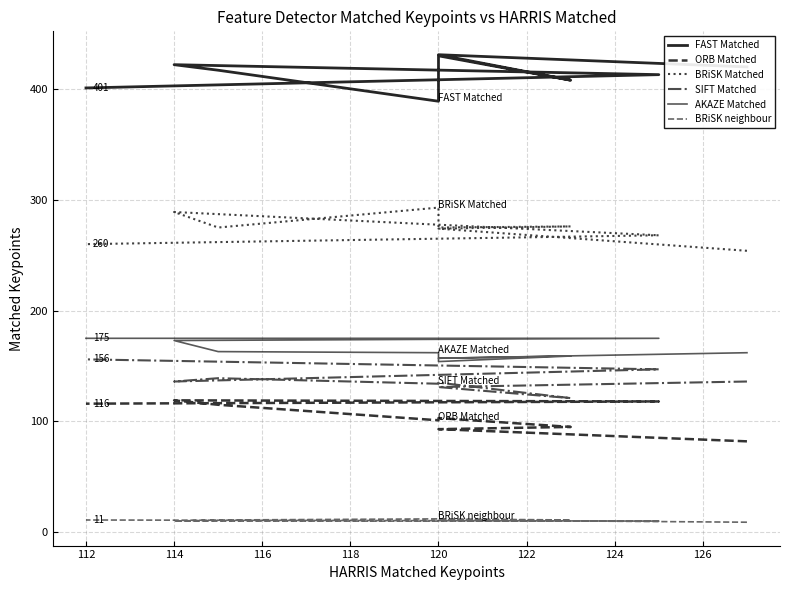

Reading left to right, transcribe all the data shown in this chart.

FAST Matched: 420	431	408	430	389	417	422	413	401
ORB Matched: 82	93	95	103	101	115	119	118	116
BRiSK Matched: 254	274	276	275	293	275	289	268	260
SIFT Matched: 136	131	121	135	134	139	136	147	156
AKAZE Matched: 162	157	159	154	162	163	173	175	175
BRiSK neighbour: 9	11	11	12	12	11	10	10	11